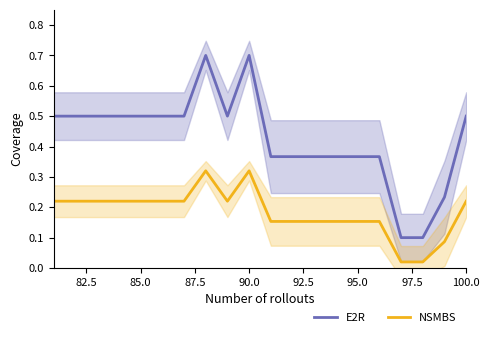

What is the difference between the maximum and second lowest values in the NSMBS series?

0.3